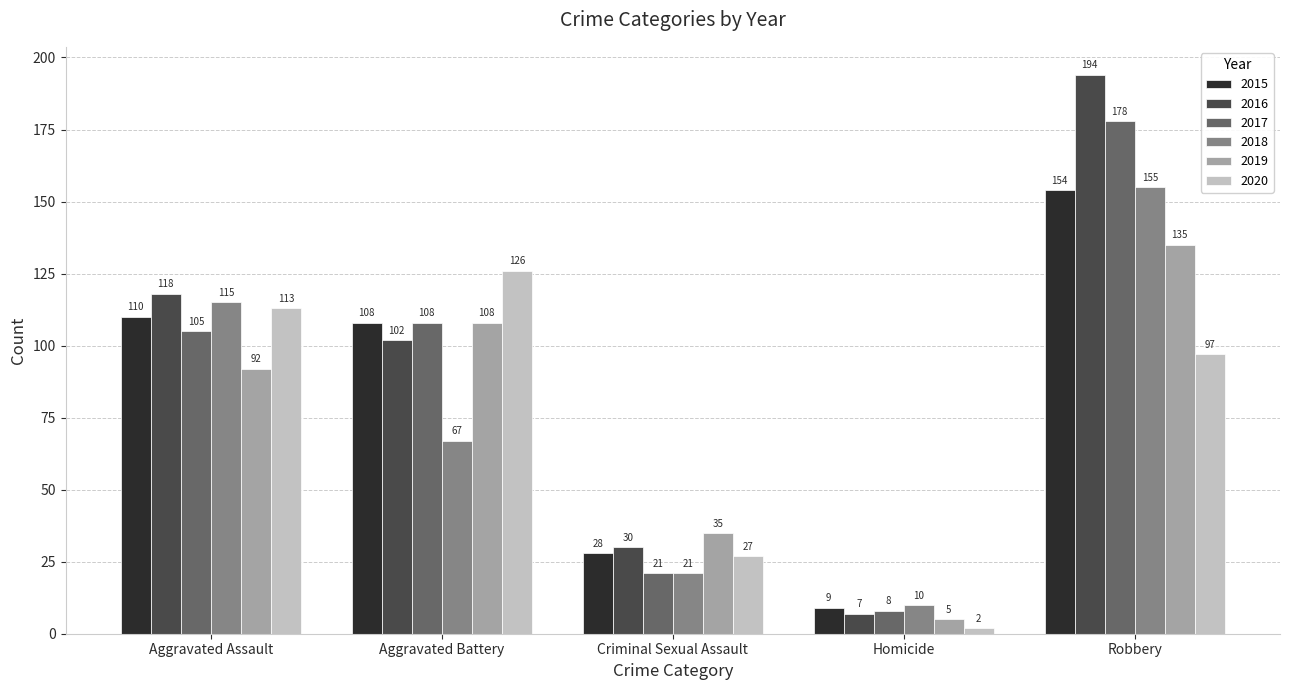

Is it true that 2020 equals 2 at Homicide?

True